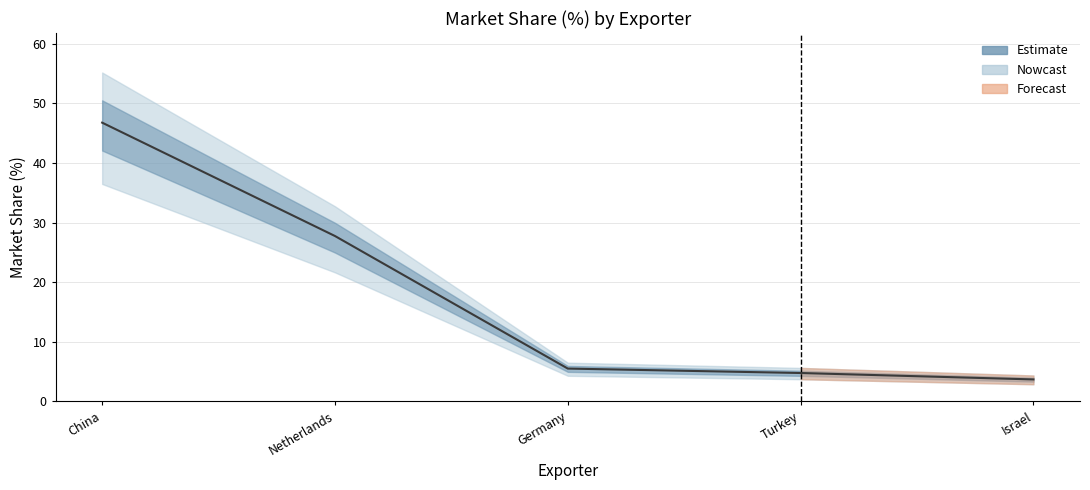

List the labels in order of value, smallest first.

Israel, Turkey, Germany, Netherlands, China